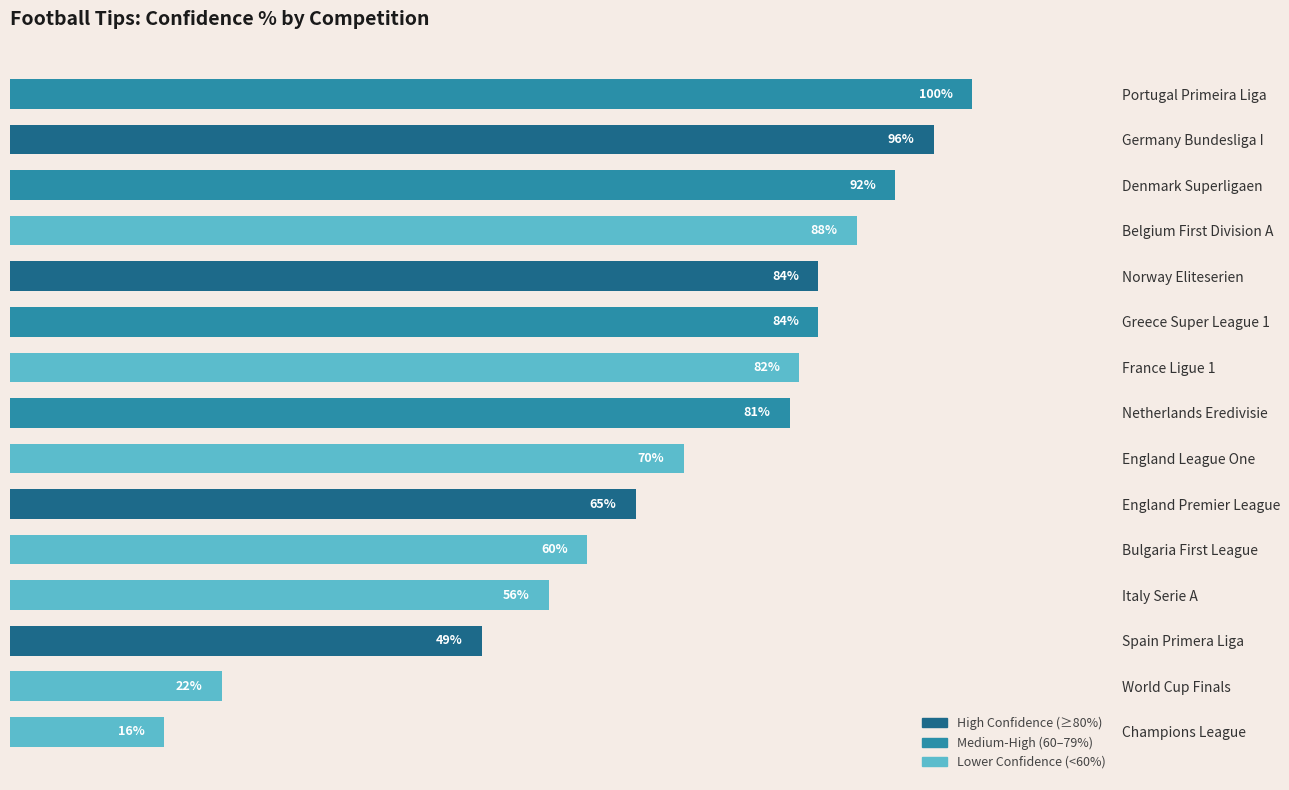

What is the label of the 13th bar from the bottom?

Denmark Superligaen